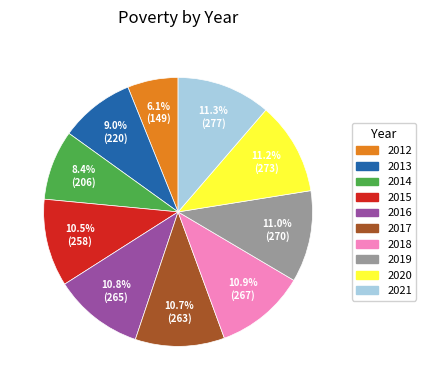

Between 2017 and 2021, which is larger?

2021